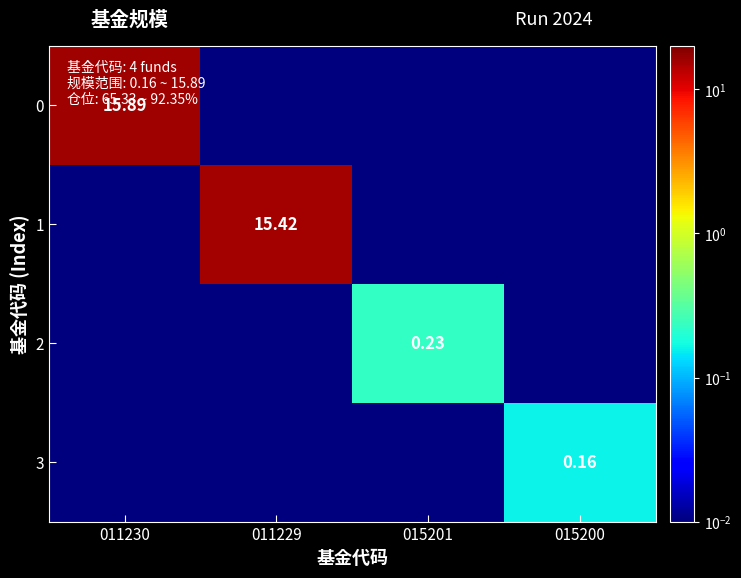

Between 011229 and 015200, which series saw the biggest shift?

1